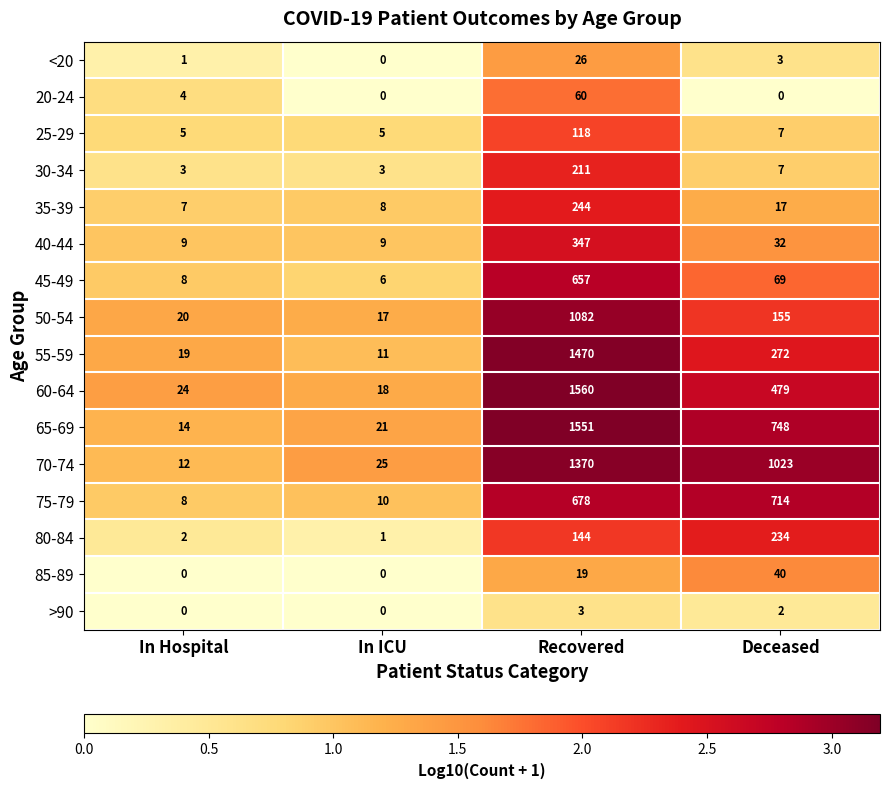

What is the maximum value shown in the chart?

1560